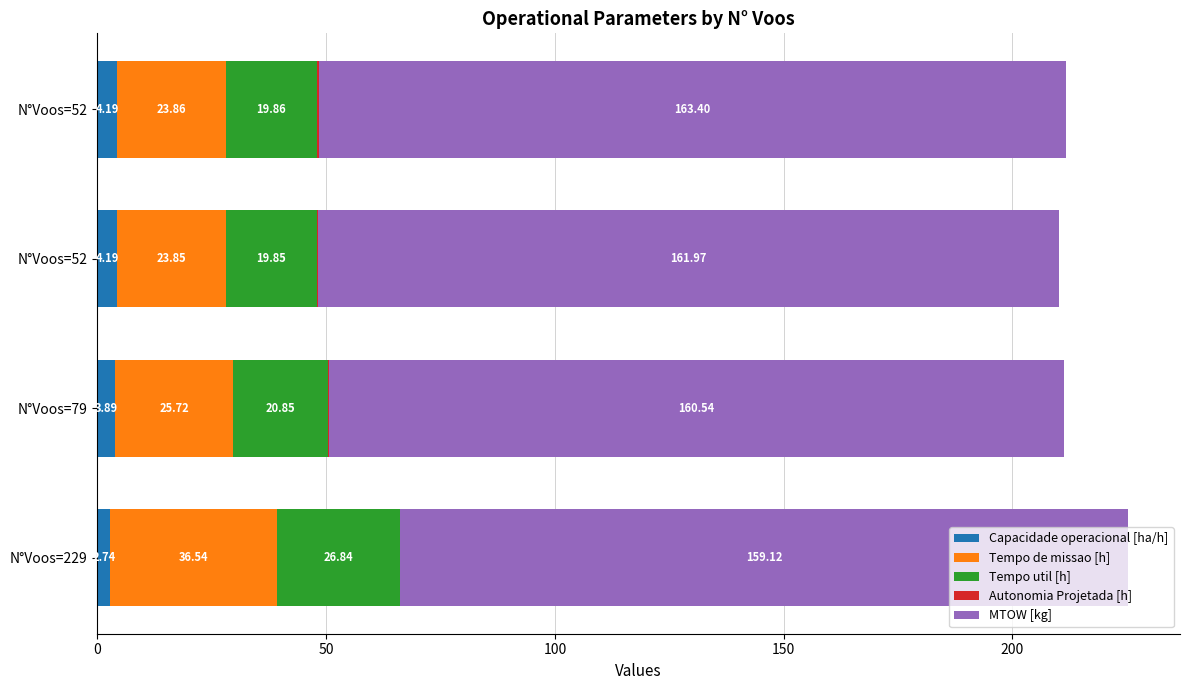

Which series has the largest range (max minus min)?

Tempo de missao [h]